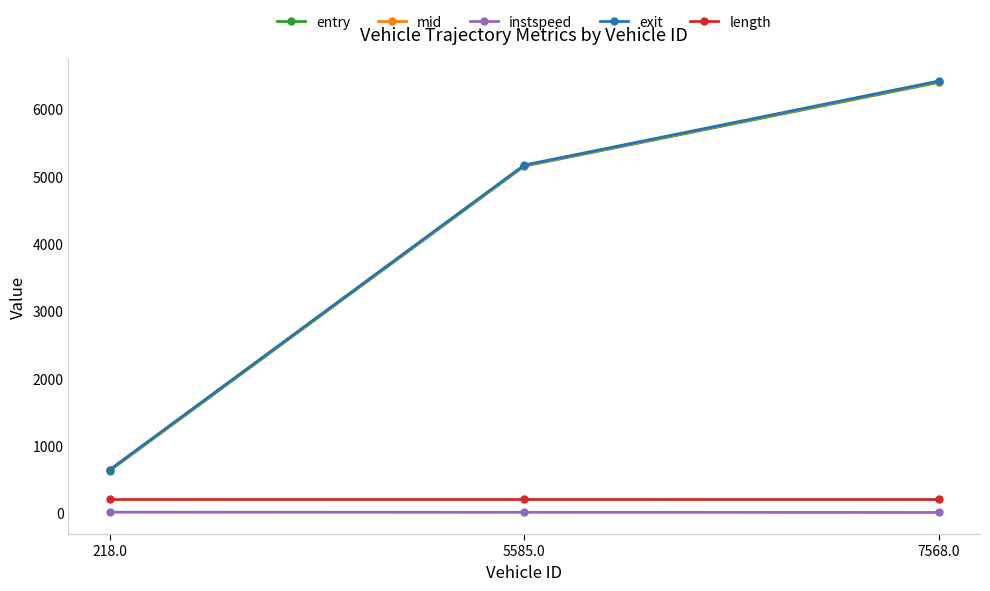

Is the value of exit at 7568.0 greater than the value of mid at 218.0?

Yes